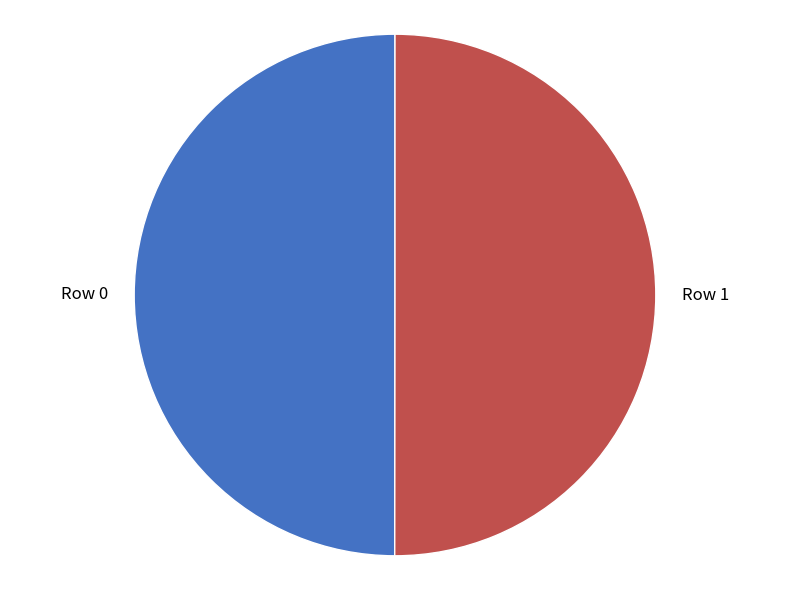

Do Row 1 and Row 0 together represent more than half of the pie?

Yes